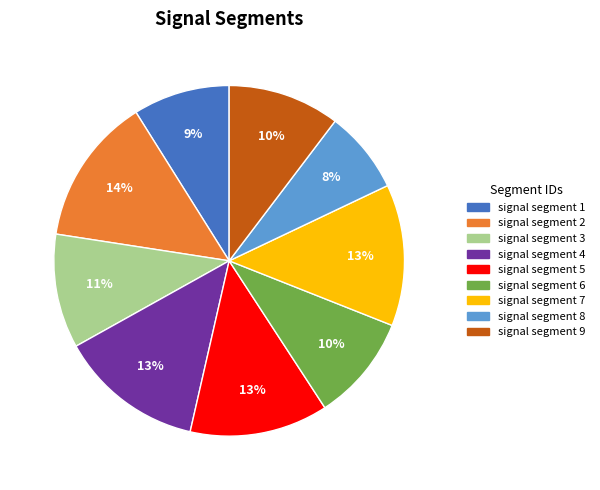

To the nearest percent, what is the average slice percentage?

11%